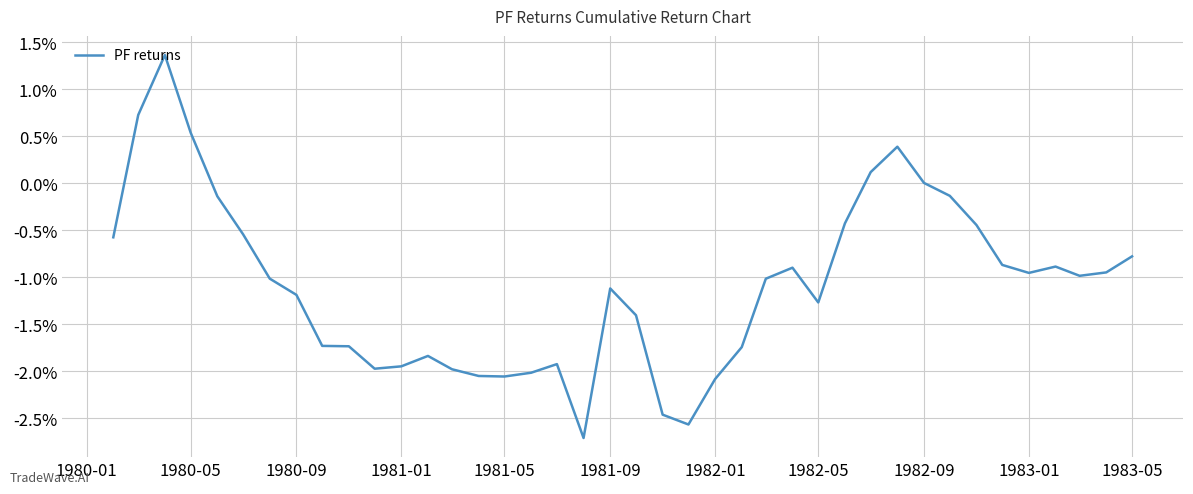

What is the smallest value displayed?

-2.7